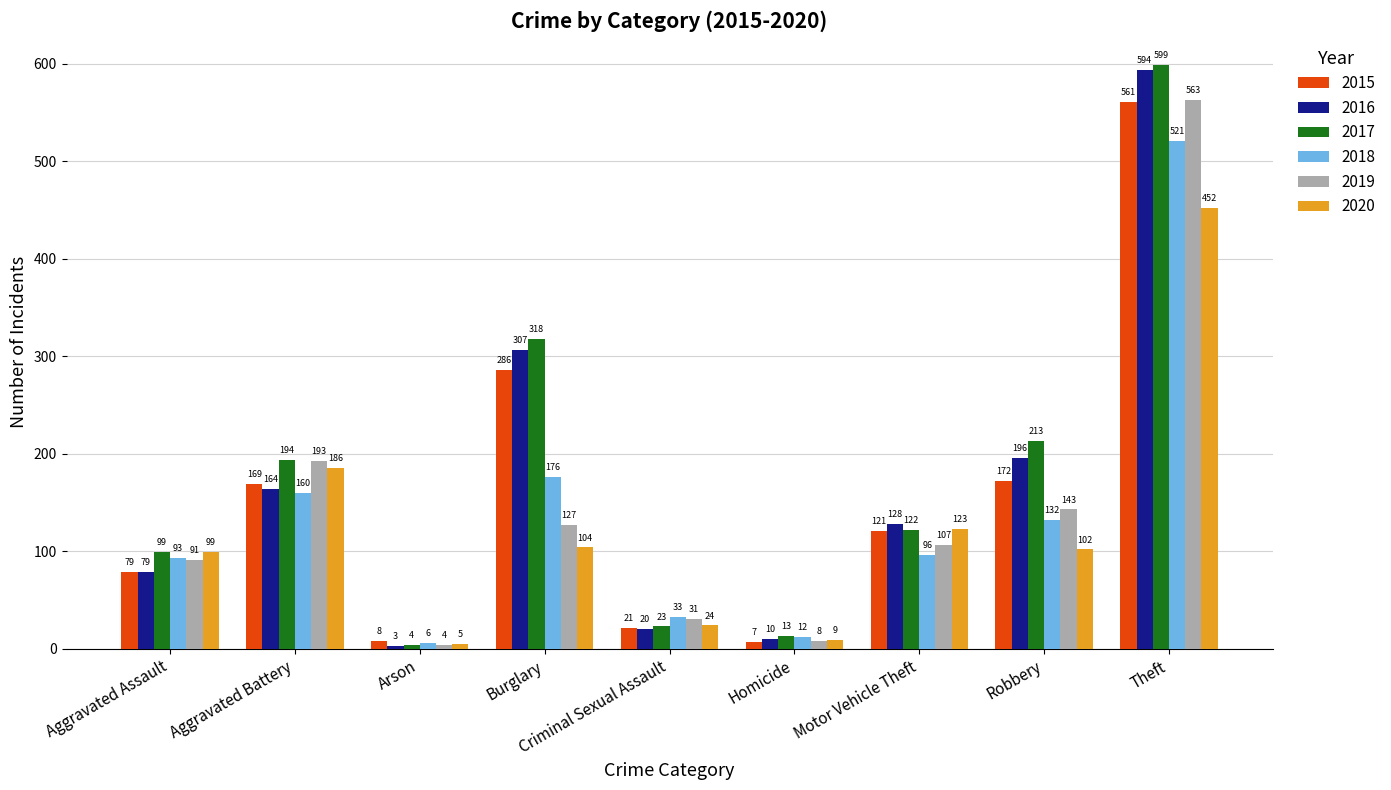

Which series has the widest spread of values?

2017